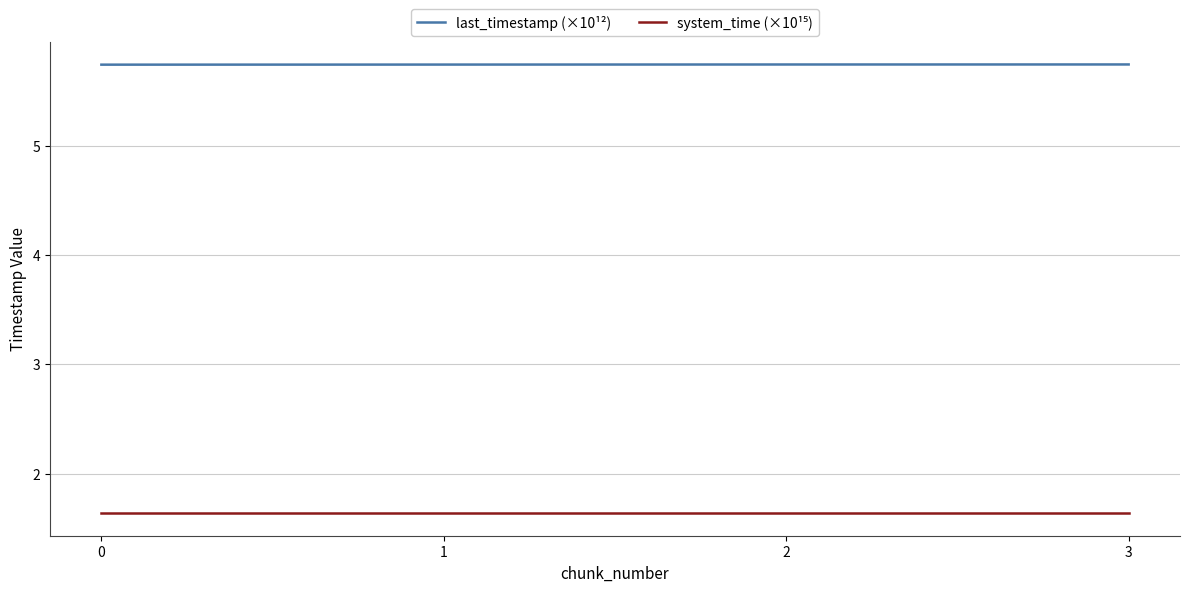

What is the total value across all series at 3?

7.4